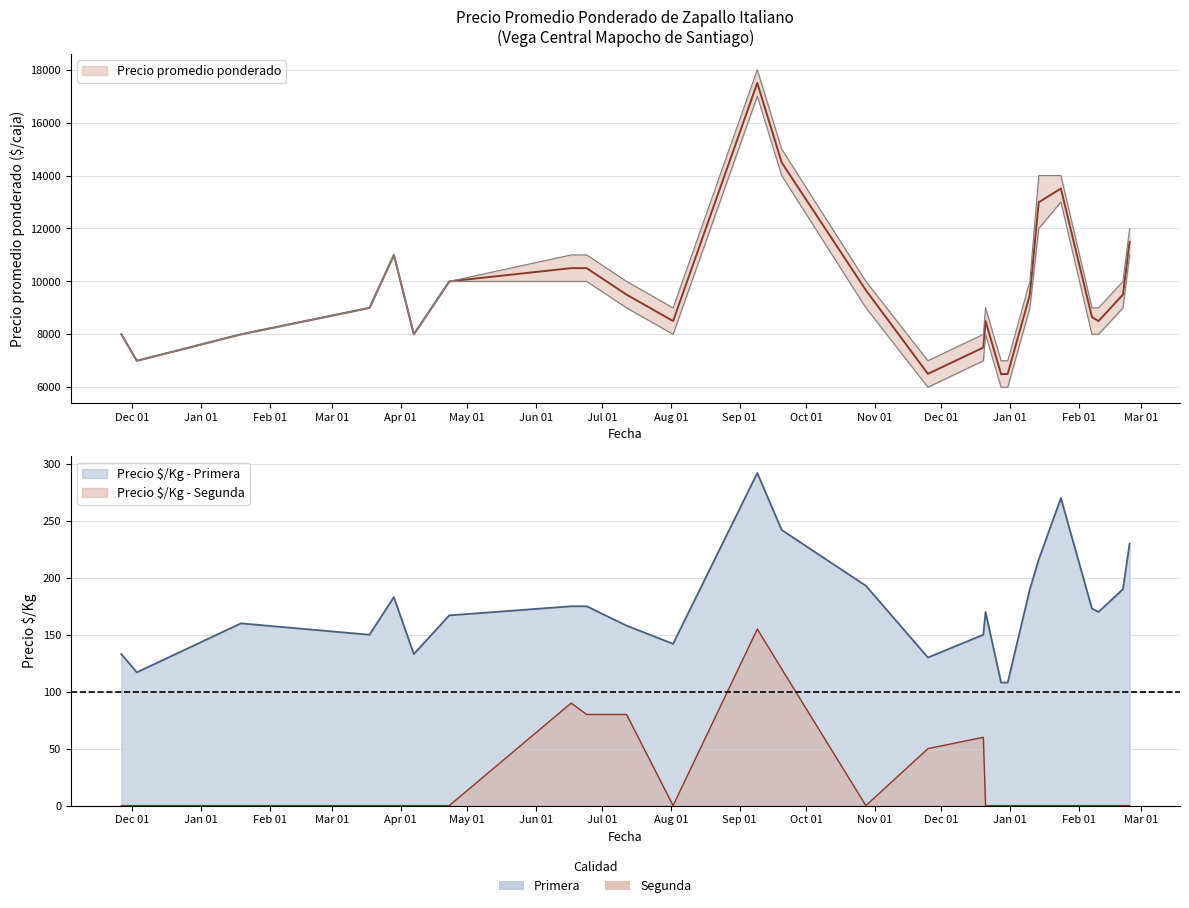

What is the sum of all Precio promedio ponderado values?

251298